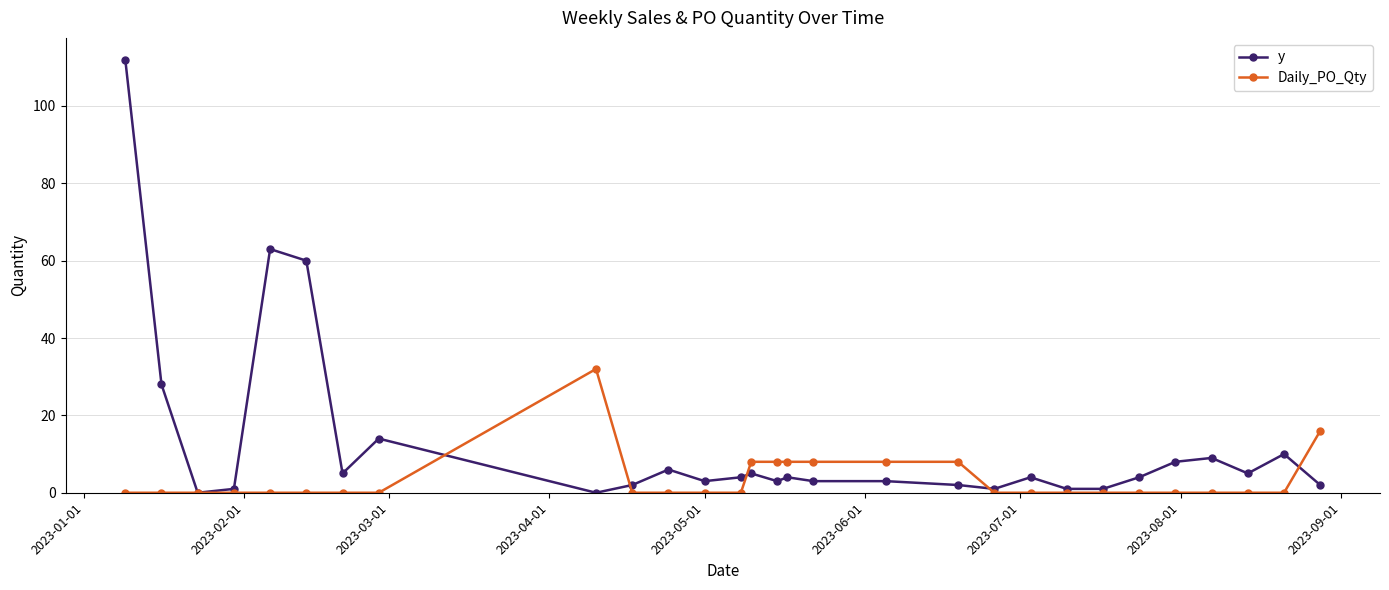

True or false: y has more than 2 points higher than both neighbors.

True